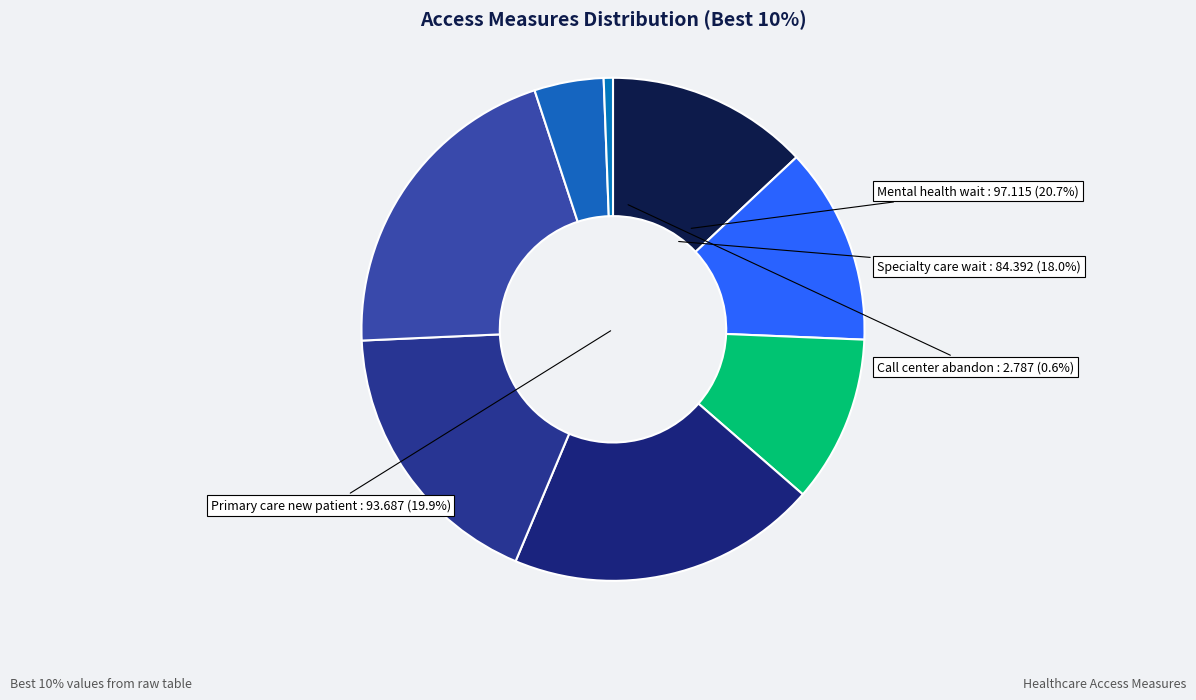

To the nearest percent, what portion does Days Waited for Urgent Appointment represent?

11%